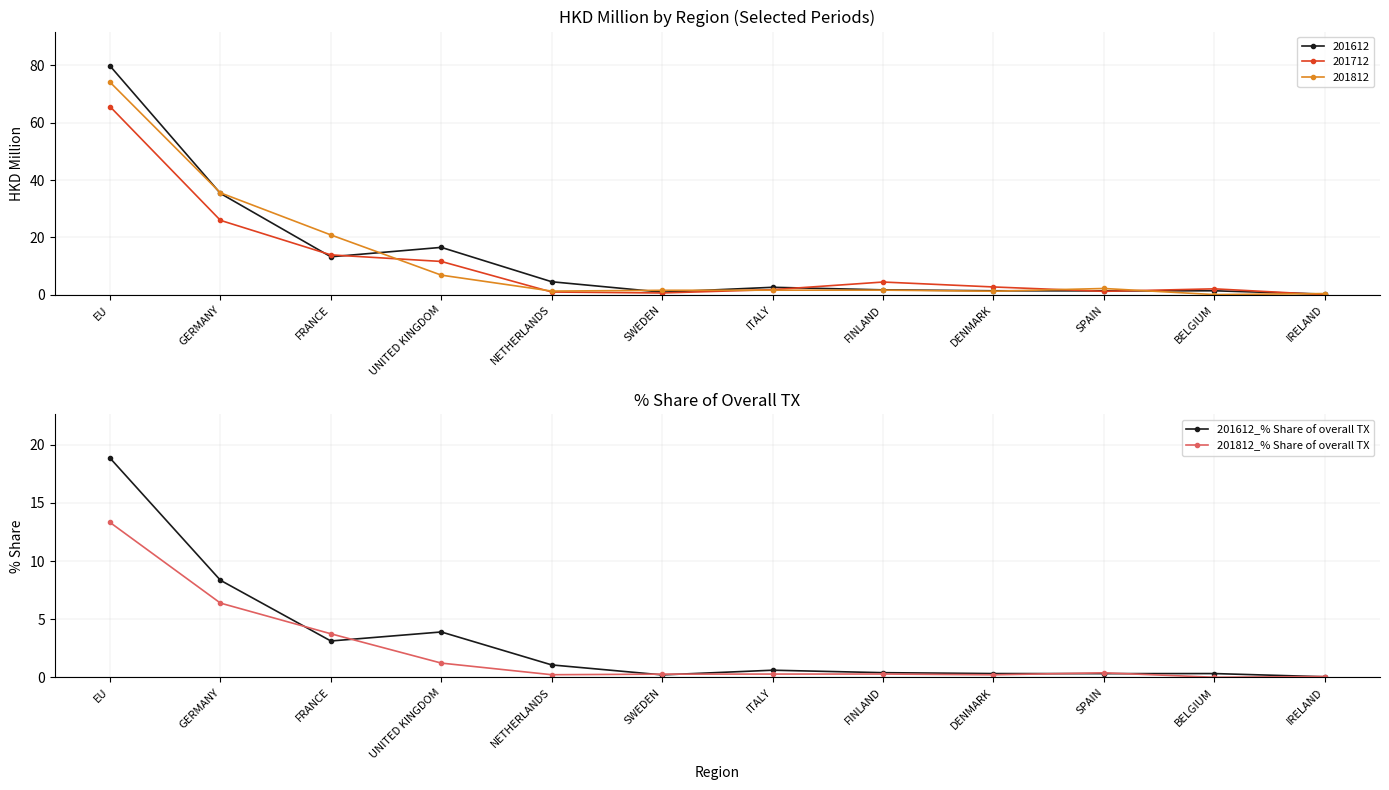

True or false: 201812_% Share of overall TX has a value of 6.4 at GERMANY.

True